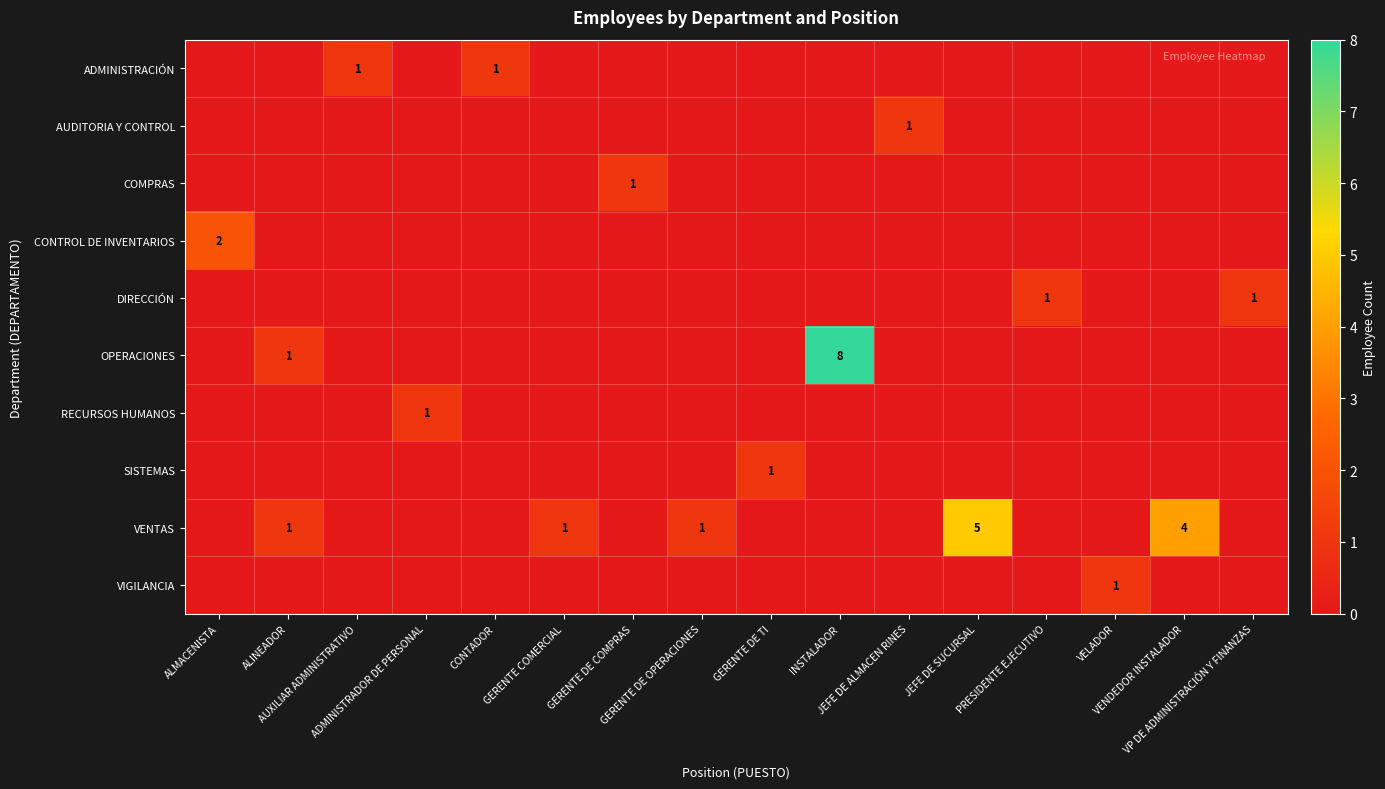

True or false: SISTEMAS has a value of 0 at CONTADOR.

True